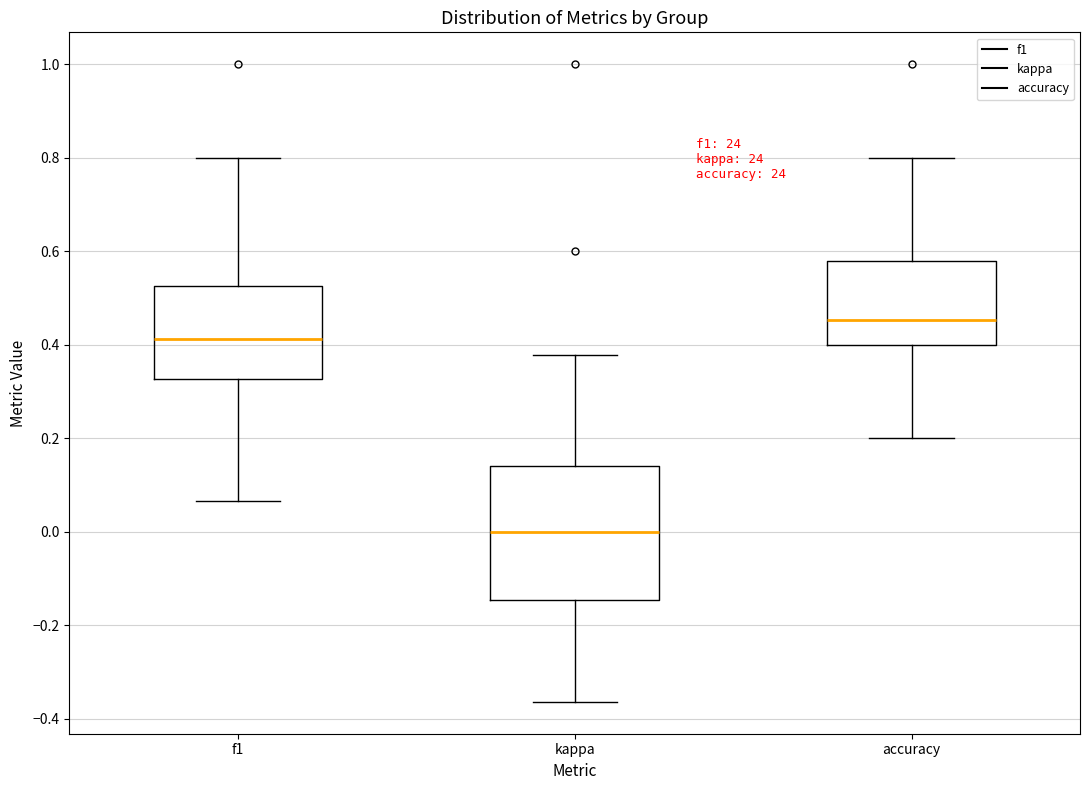

Where does the lower whisker of the box for kappa end on the y-axis? The values are not printed on the chart, so give them approximately, as read against the axis.

-0.36